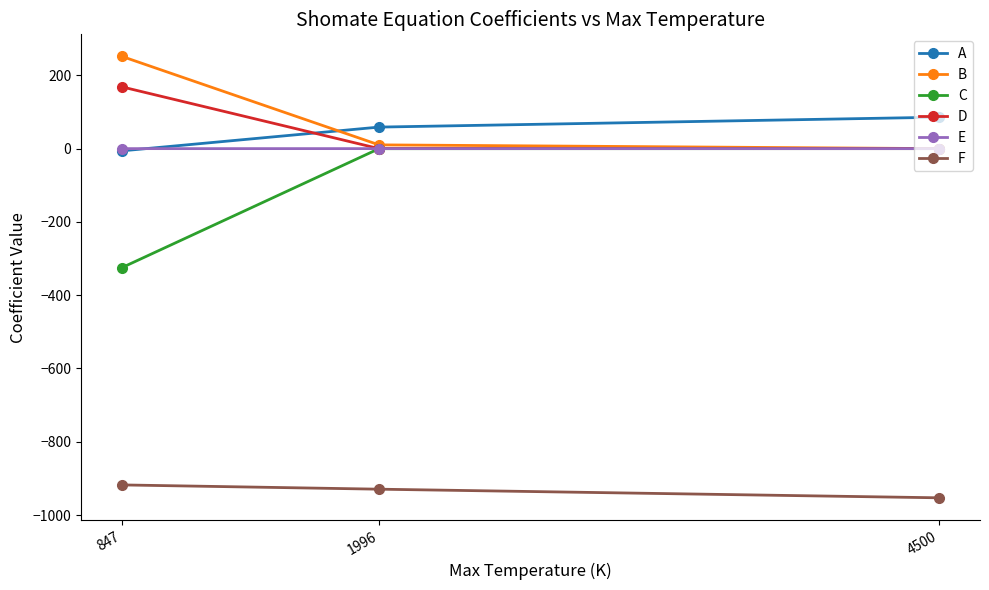

The F series shows -917.7 at 847. True or false?

True